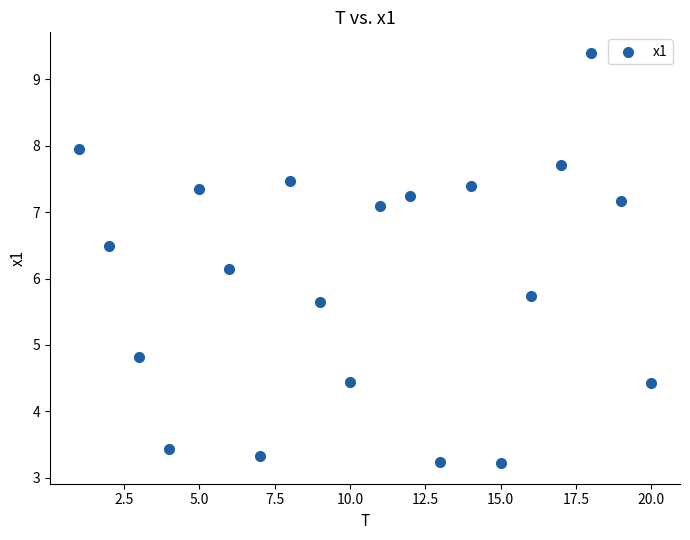

What Y value in the scatter plot is closest to 6?

6.1